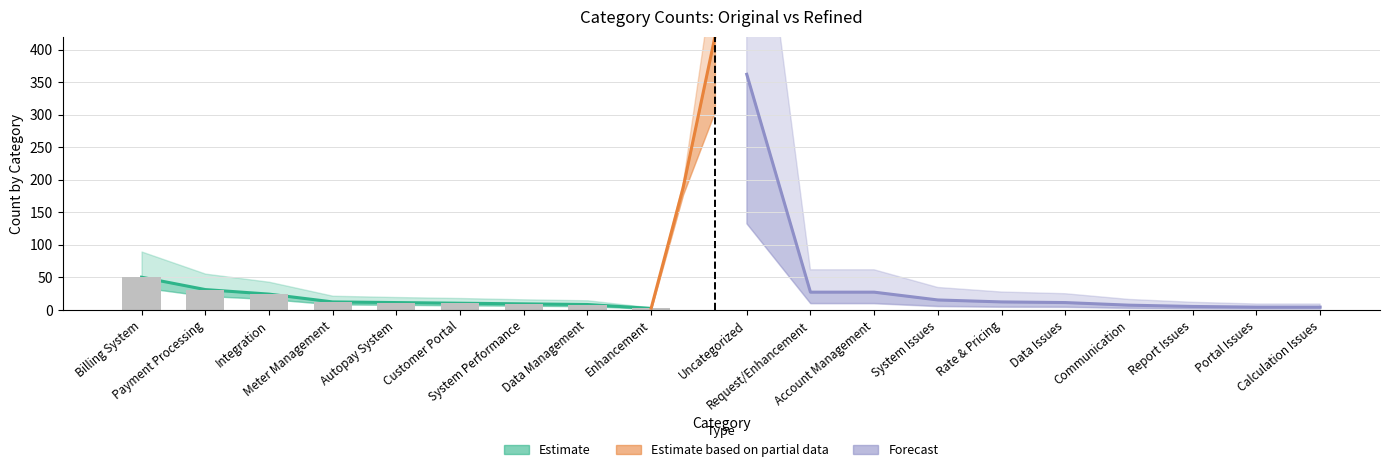

What is the value of the Original_Count bar at the 4th from the left?

12